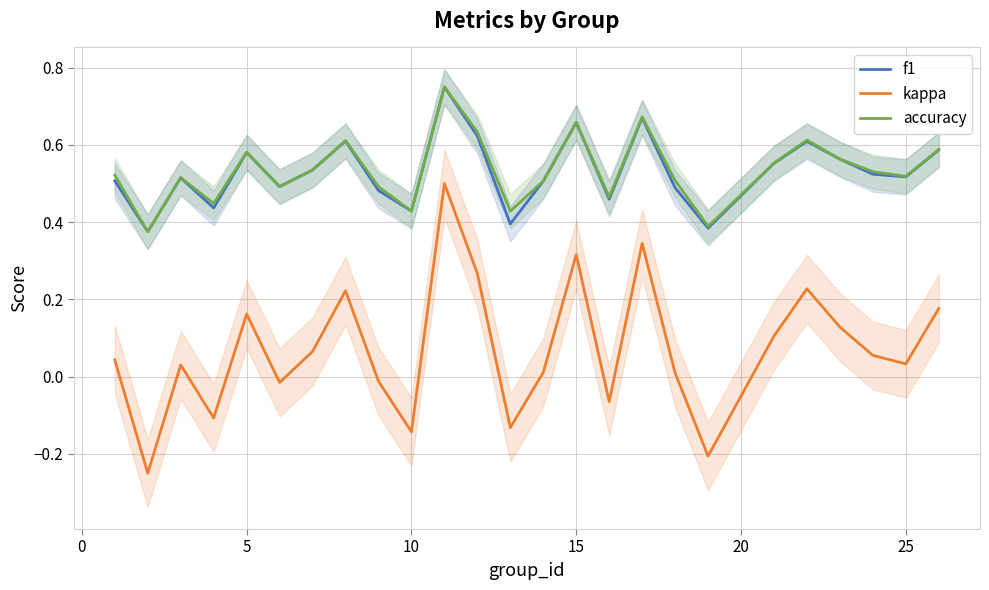

How many categories are shown in the chart?

25